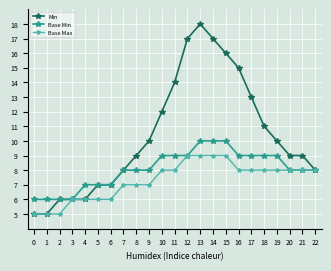

True or false: Base Min has a value of 6 at 1.

True